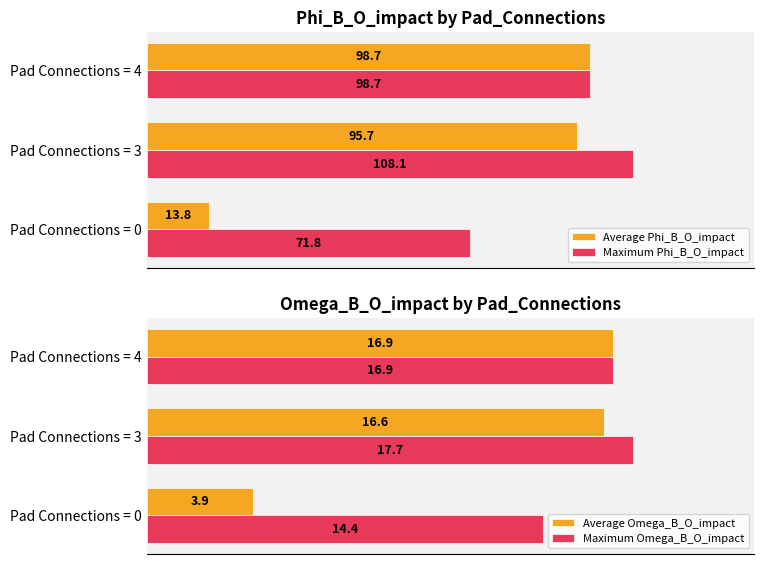

The Maximum Omega_B_O_impact series shows 14.4 at 0. True or false?

True